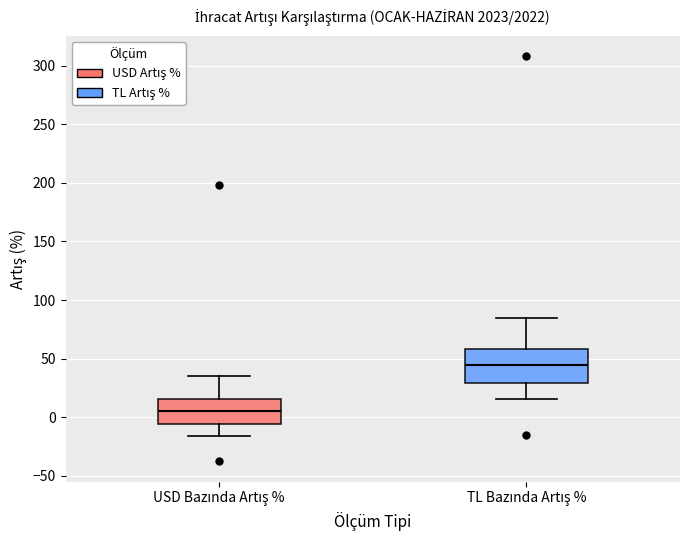

Reading left to right, transcribe this box plot: for each box, give where its median line is, the range the box spans, and where its two whiskers end, as read against the y-axis. The values are not printed on the chart, so give them approximately, as read against the axis.

USD Bazında Artış %: median 5, box -5 to 15, whiskers -15 to 35
TL Bazında Artış %: median 45, box 30 to 60, whiskers 15 to 85